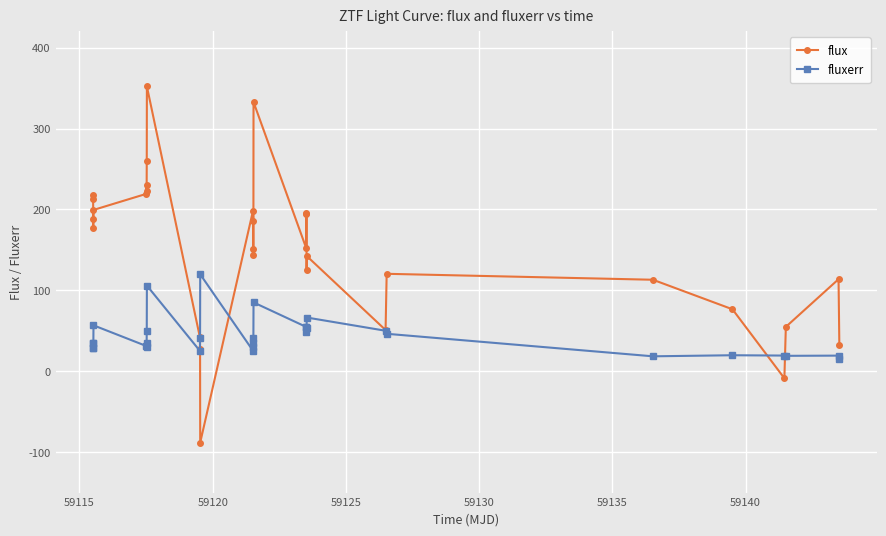

What are all the series names shown in the legend?

flux, fluxerr